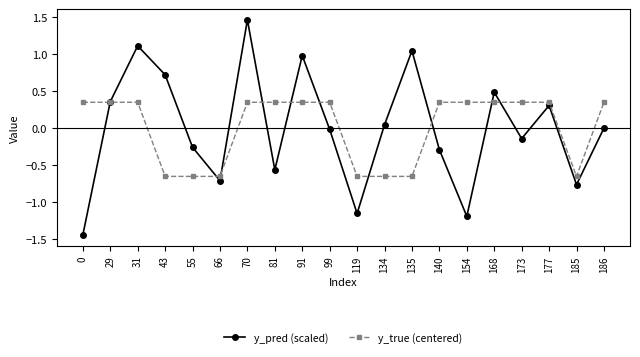

How many values in the y_true (centered) series exceed 0?

13